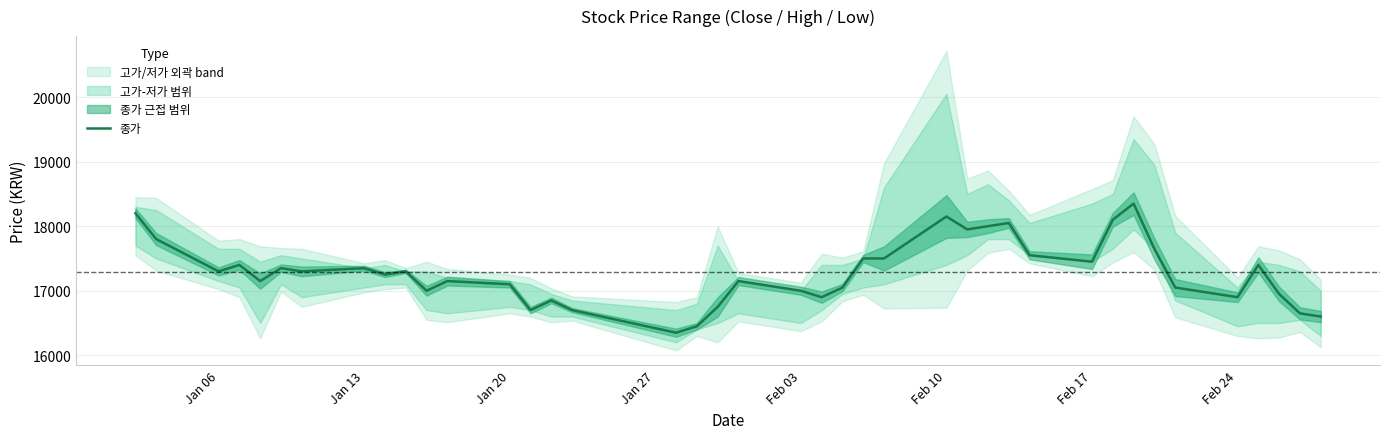

How many categories are shown in the chart?

40